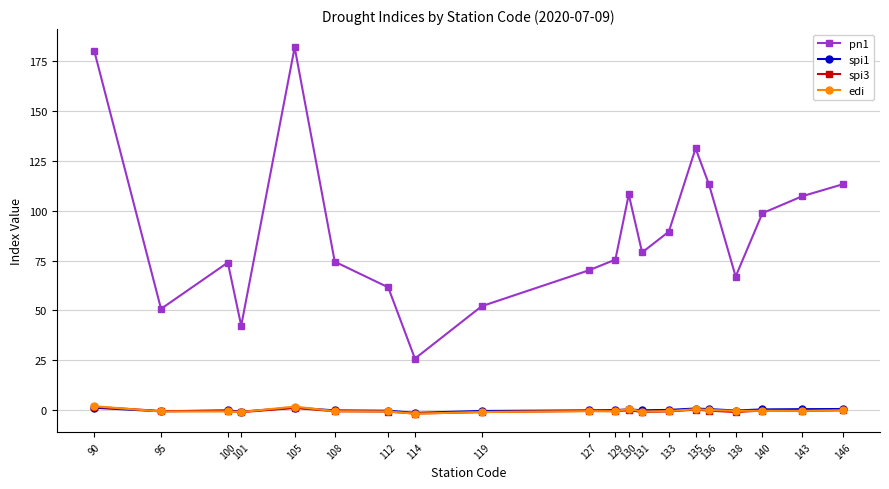

True or false: spi3 and pn1 intersect in this chart.

False